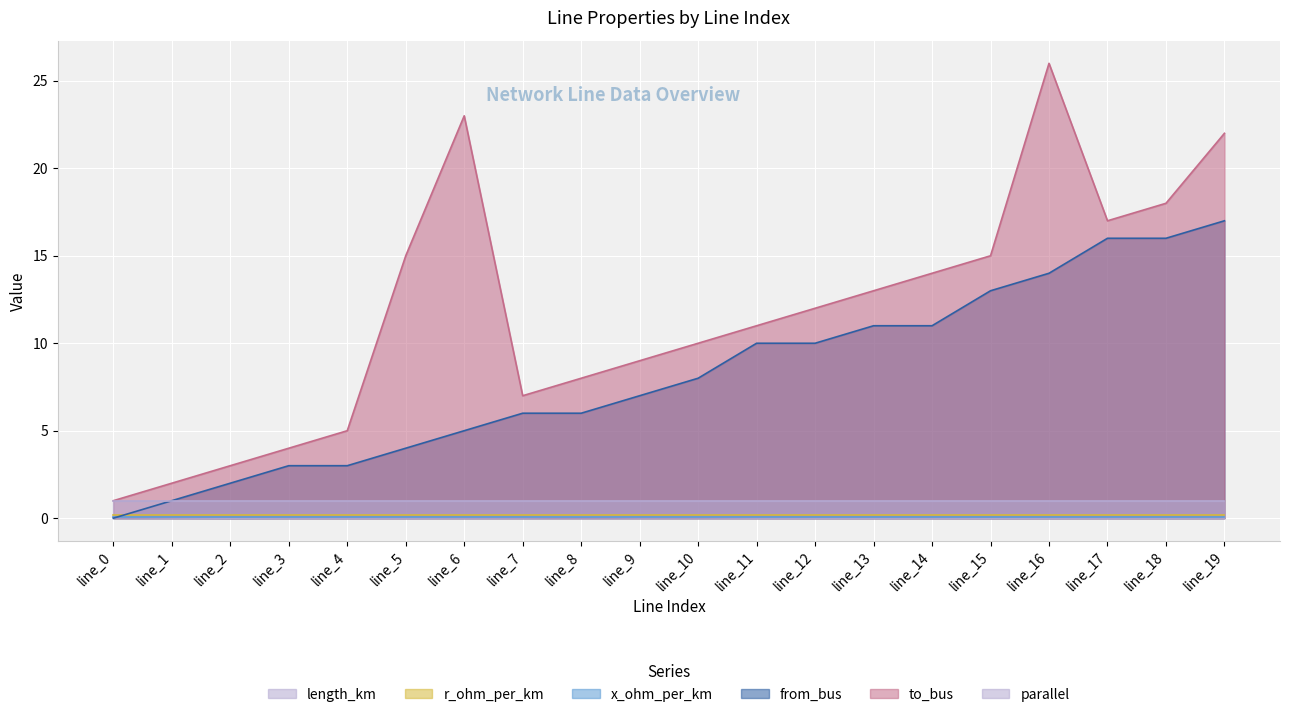

At how many categories does at least one series exceed 13?

8